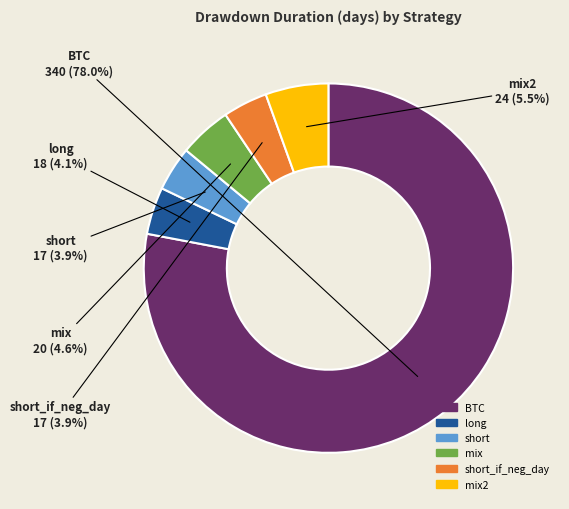

True or false: long accounts for 15% of the total.

False